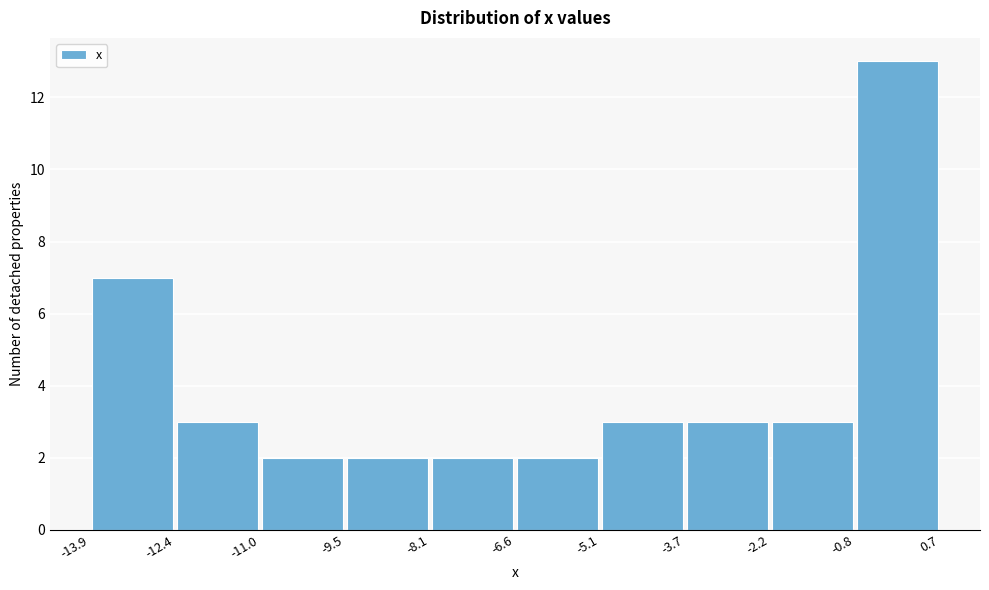

Reading left to right, transcribe this chart: for each bar, give the range it covers on the x-axis and its height. The values are not printed on the chart, so give them approximately, as read against the axis.

-13.9 to -12.4: 7
-12.4 to -11.0: 3
-11.0 to -9.5: 2
-9.5 to -8.1: 2
-8.1 to -6.6: 2
-6.6 to -5.1: 2
-5.1 to -3.7: 3
-3.7 to -2.2: 3
-2.2 to -0.8: 3
-0.8 to 0.7: 13